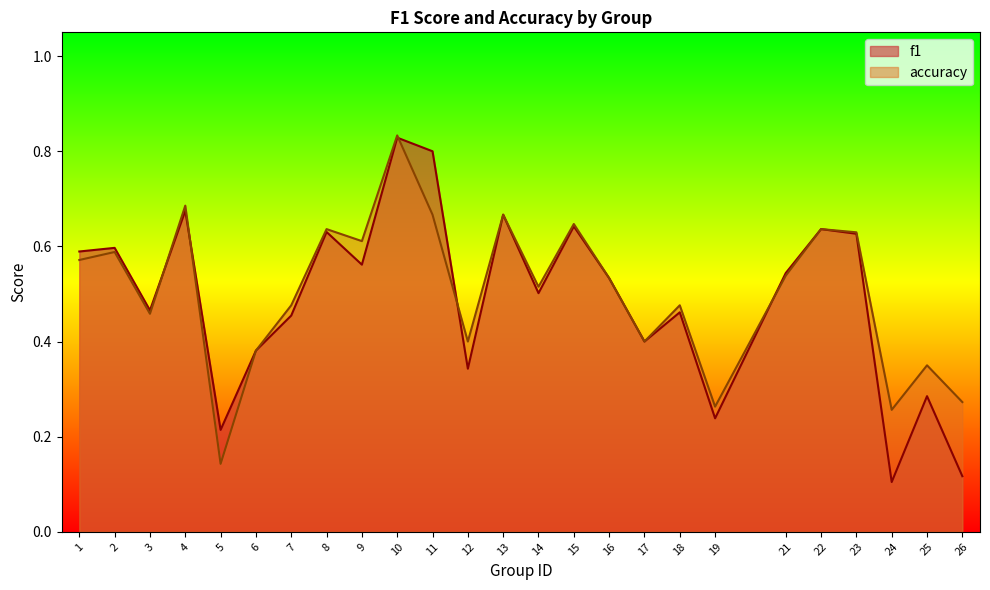

The value of f1 at 26 is 0.2. True or false?

False